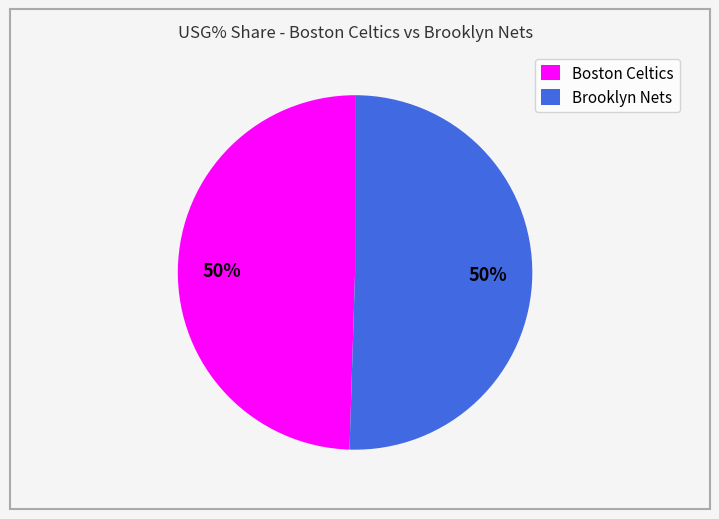

What percentage is the Brooklyn Nets slice, to the nearest percent?

50%